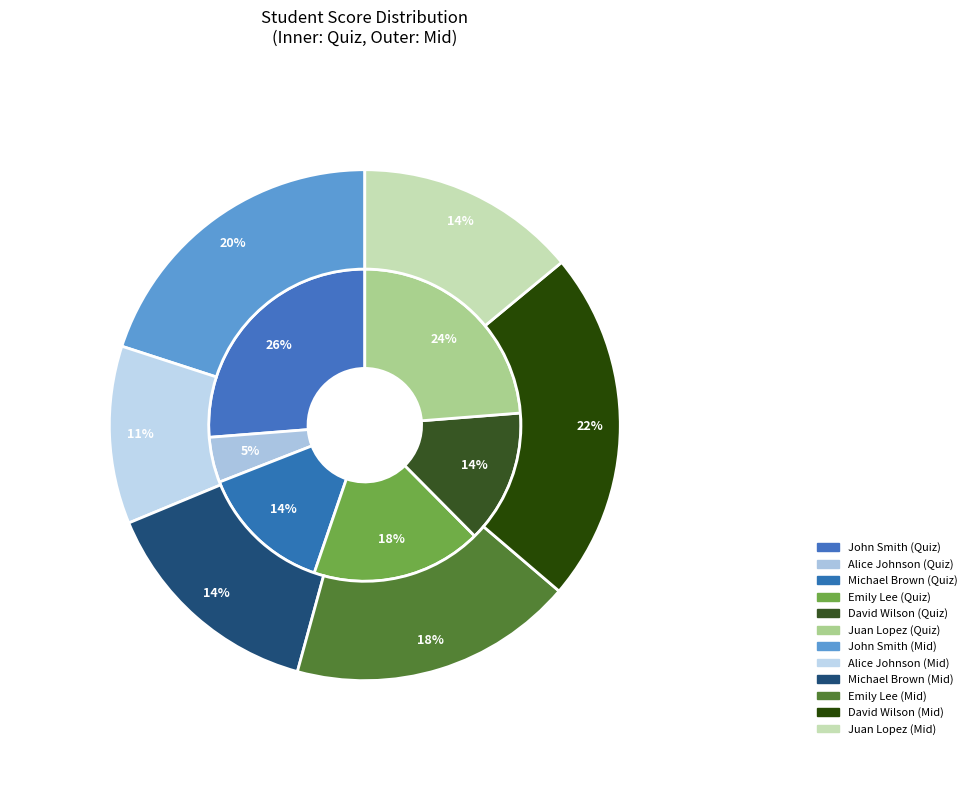

Which slice is the largest?

David Wilson